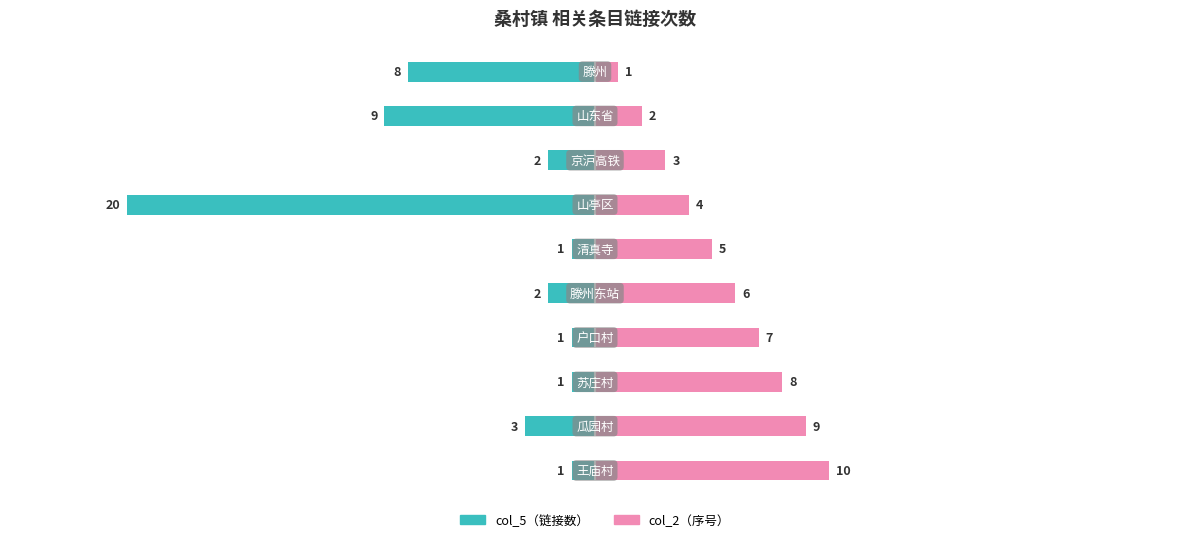

How many groups of bars are there?

10